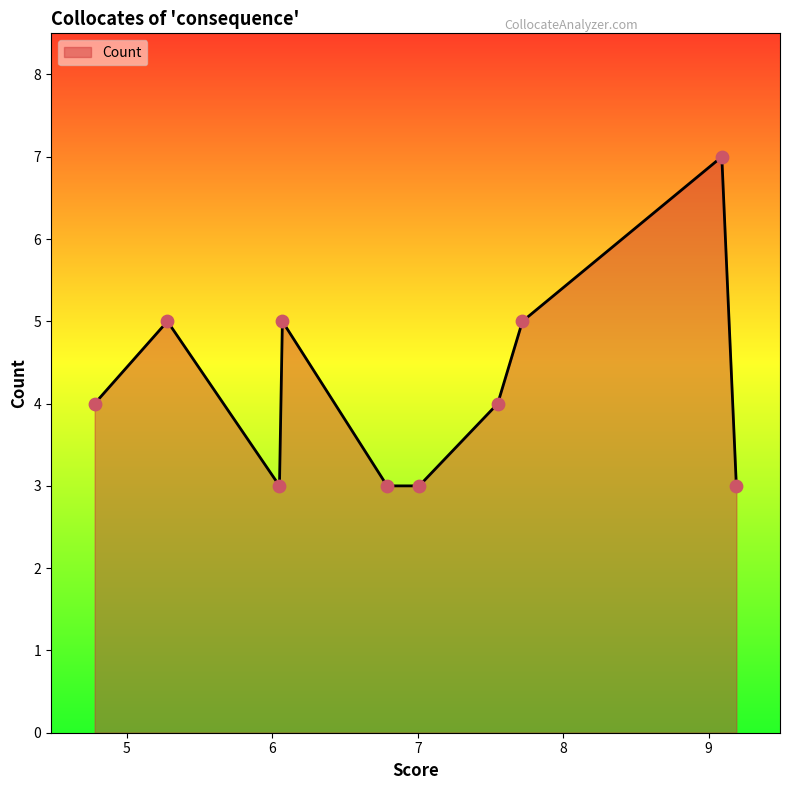

What is the maximum value shown in the chart?

7